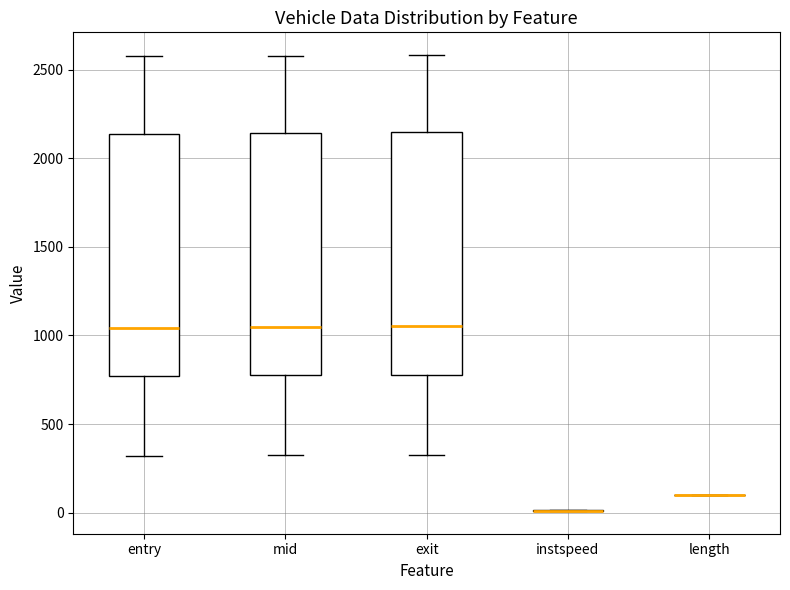

Reading left to right, transcribe this box plot: for each box, give where its median line is, the range the box spans, and where its two whiskers end, as read against the y-axis. The values are not printed on the chart, so give them approximately, as read against the axis.

entry: median 1050, box 750 to 2150, whiskers 300 to 2550
mid: median 1050, box 800 to 2150, whiskers 300 to 2600
exit: median 1050, box 800 to 2150, whiskers 350 to 2600
instspeed: box collapsed to a line at 0, whiskers 0 to 0
length: box collapsed to a line at 100, whiskers 100 to 100